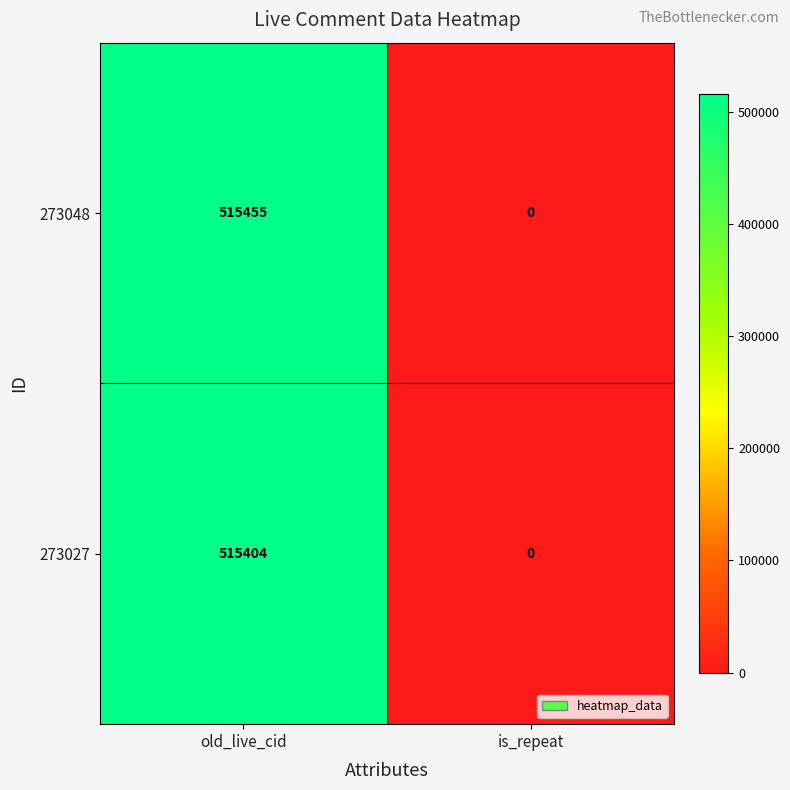

Reading left to right, what are all the values shown in this chart?

273048: old_live_cid=515455	is_repeat=0
273027: old_live_cid=515404	is_repeat=0